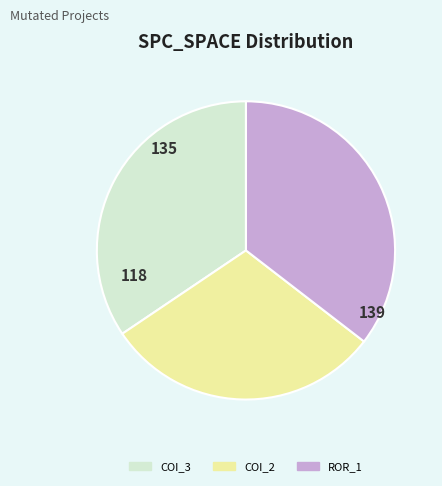

Is there a majority slice in this chart?

No